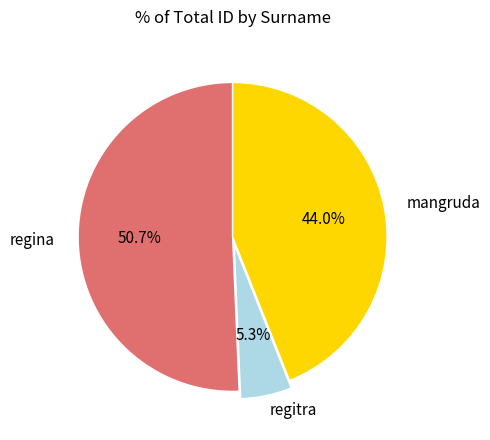

Is there a majority slice in this chart?

Yes